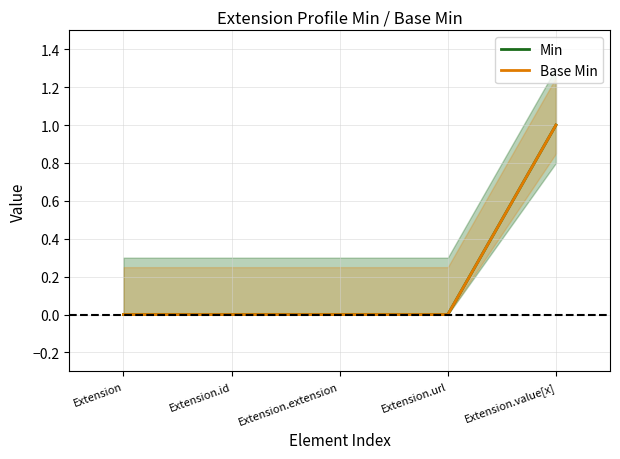

What are all the series names shown in the legend?

Min, Base Min